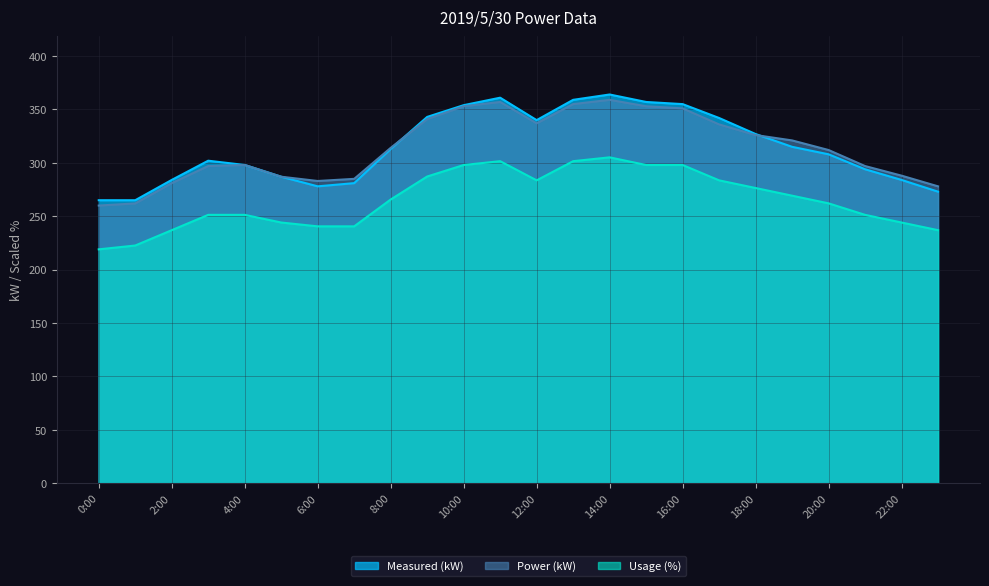

Which series ends up on top after the final intersection of Measured (kW) and Power (kW)?

Power (kW)